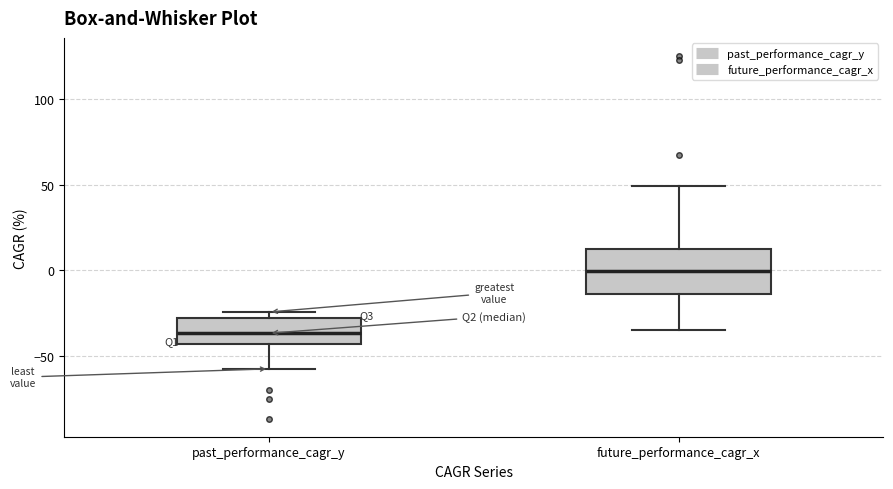

Where does the upper whisker of the box for future_performance_cagr_x end on the y-axis? The values are not printed on the chart, so give them approximately, as read against the axis.

50